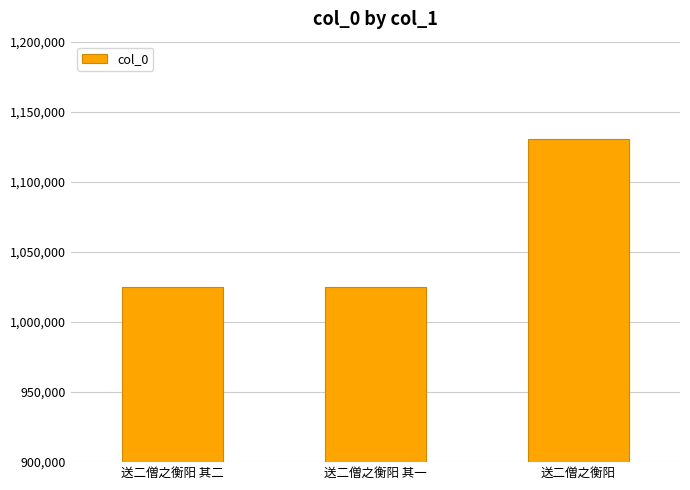

Which has a higher value, 送二僧之衡阳 其二 or 送二僧之衡阳?

送二僧之衡阳